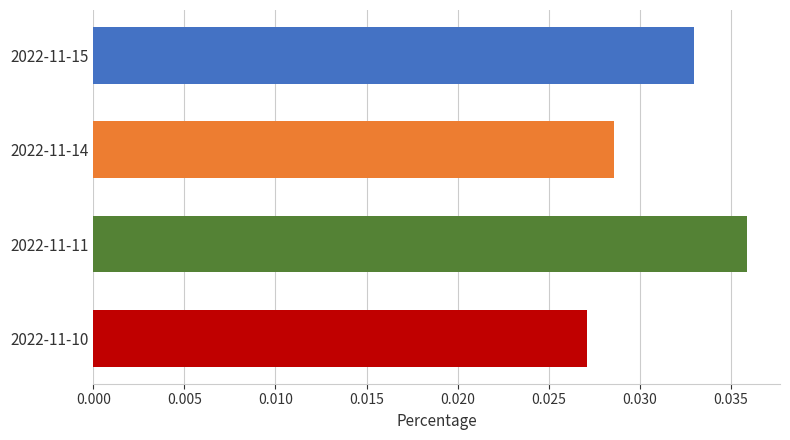

How many categories are shown in the chart?

4